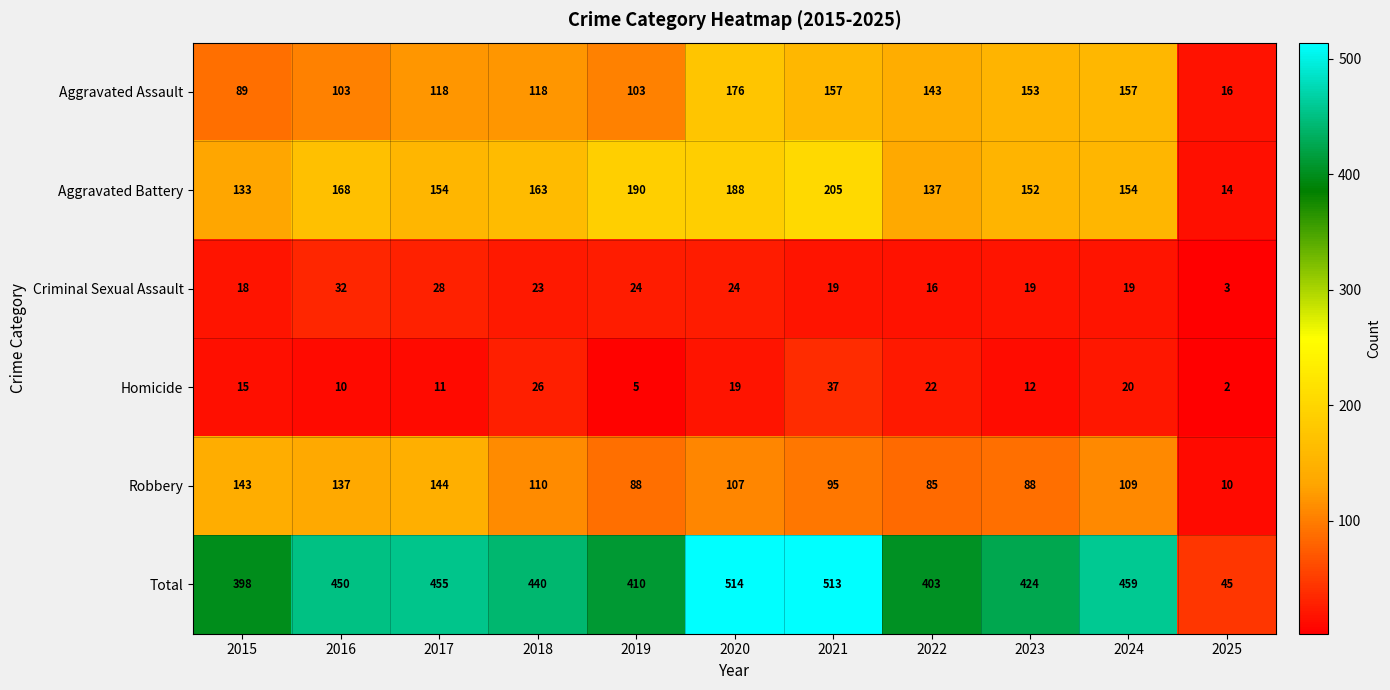

How many data points does each series have?

11